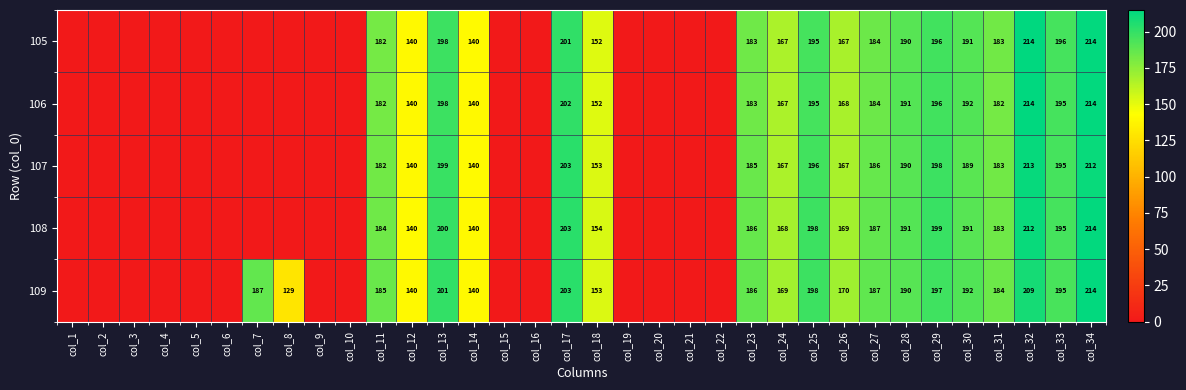

What is the sum of the 105 values at col_17 and col_27?

385